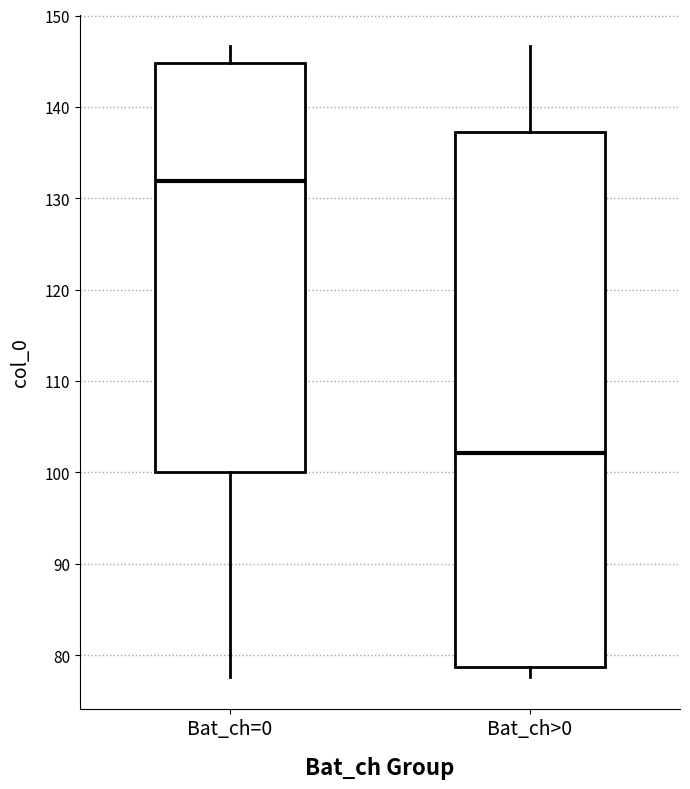

Reading left to right, read every box against the y-axis: the position of its median line, the range the box covers, and the ends of its whiskers. The values are not printed on the chart, so give them approximately, as read against the axis.

Bat_ch=0: median 132, box 100 to 145, whiskers 78 to 147
Bat_ch>0: median 102, box 79 to 137, whiskers 78 to 147